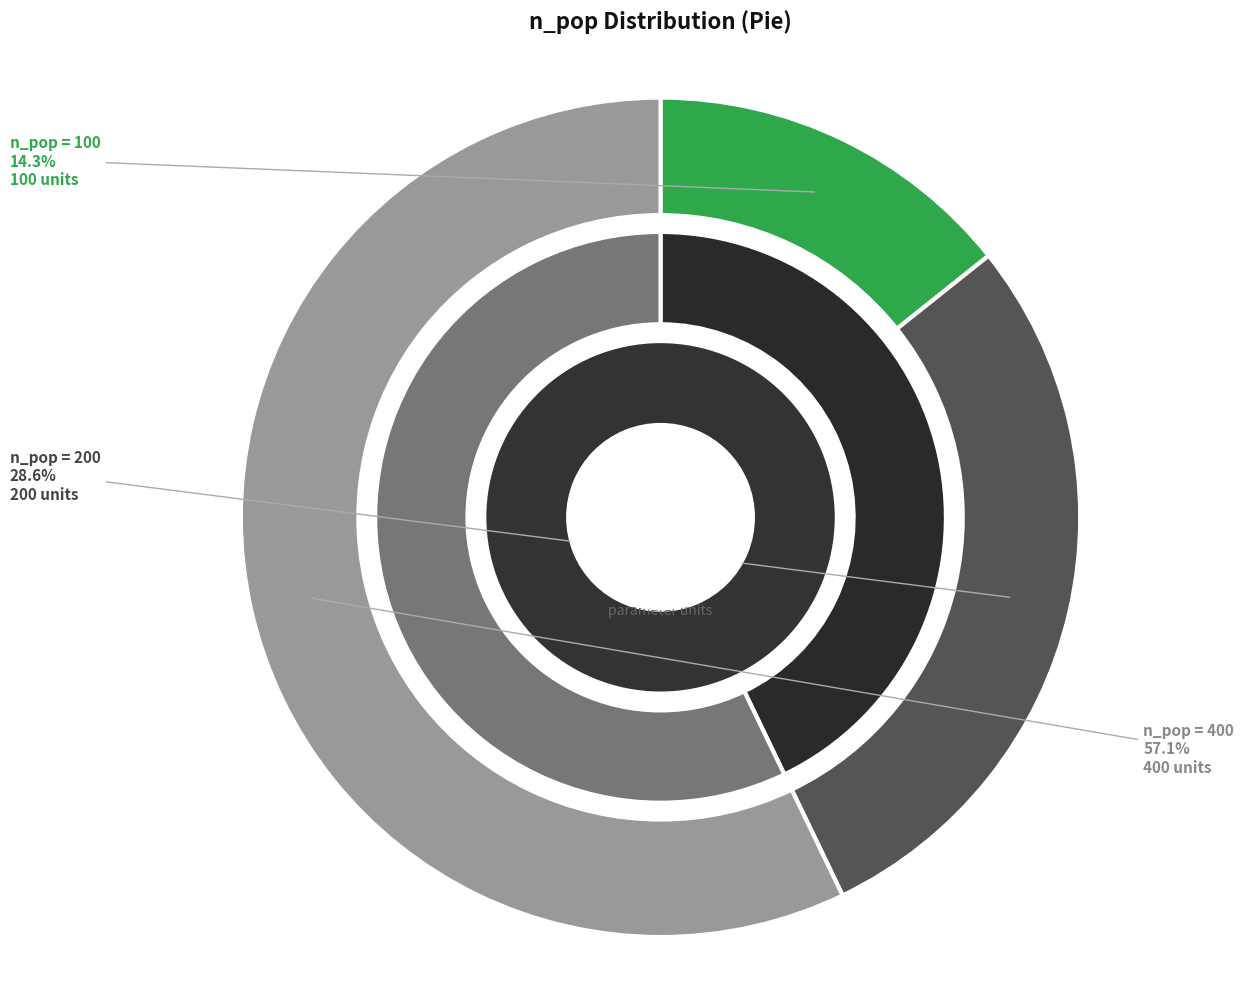

To the nearest percent, what is the difference between the 400 and 100 slice percentages?

43%